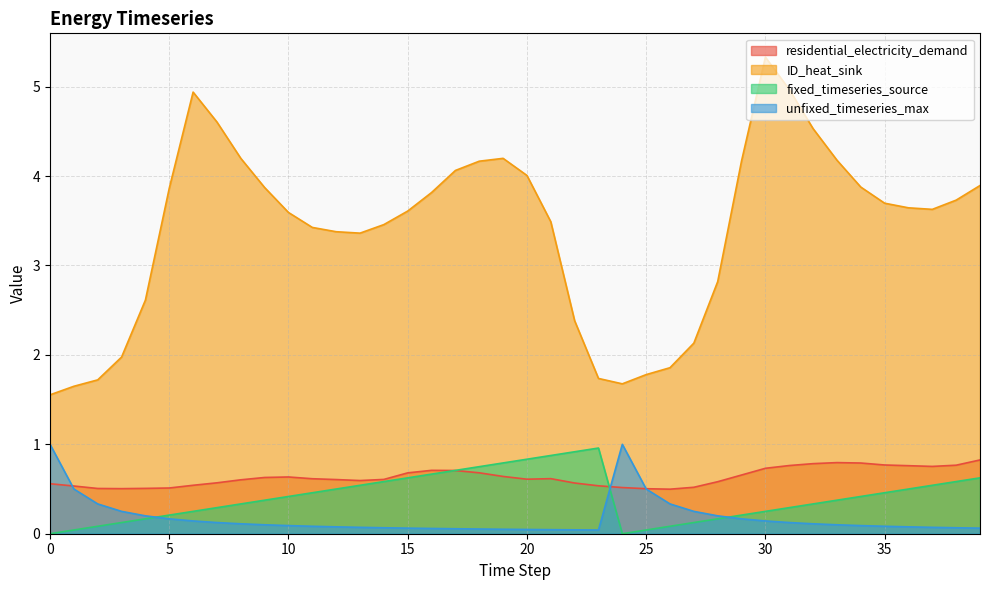

What is the sum of all ID_heat_sink values?

135.6